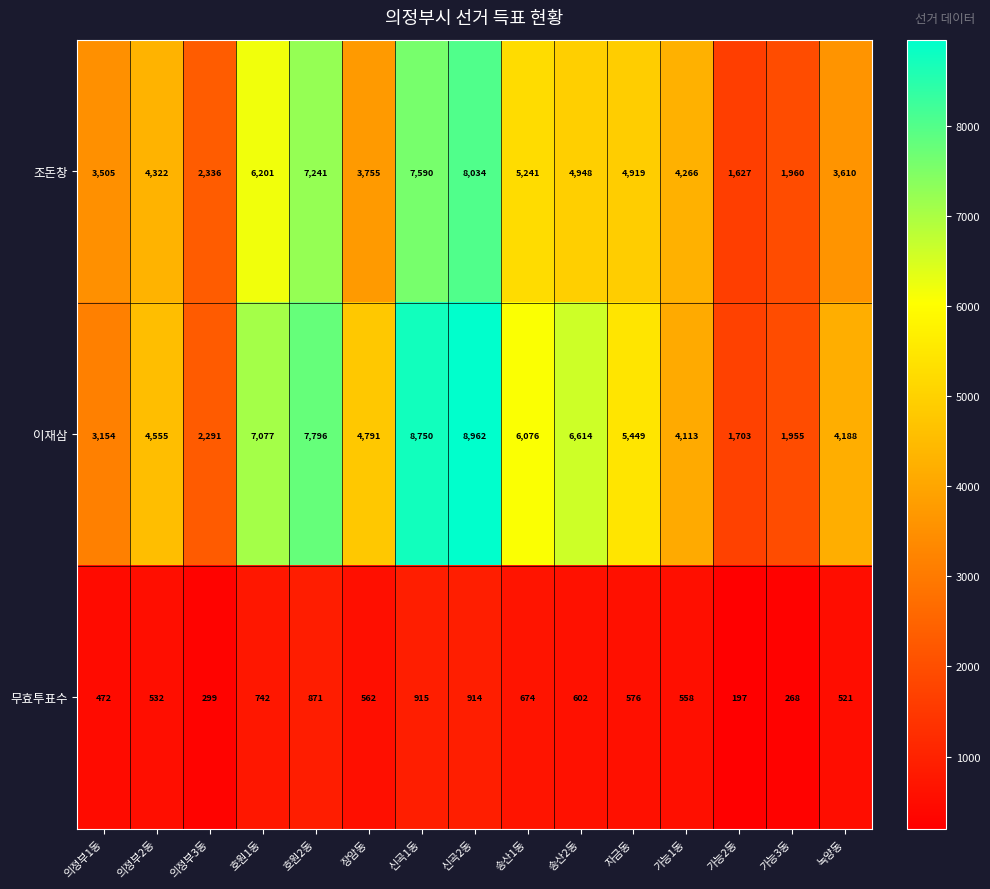

Which series has the largest total across all categories?

이재삼